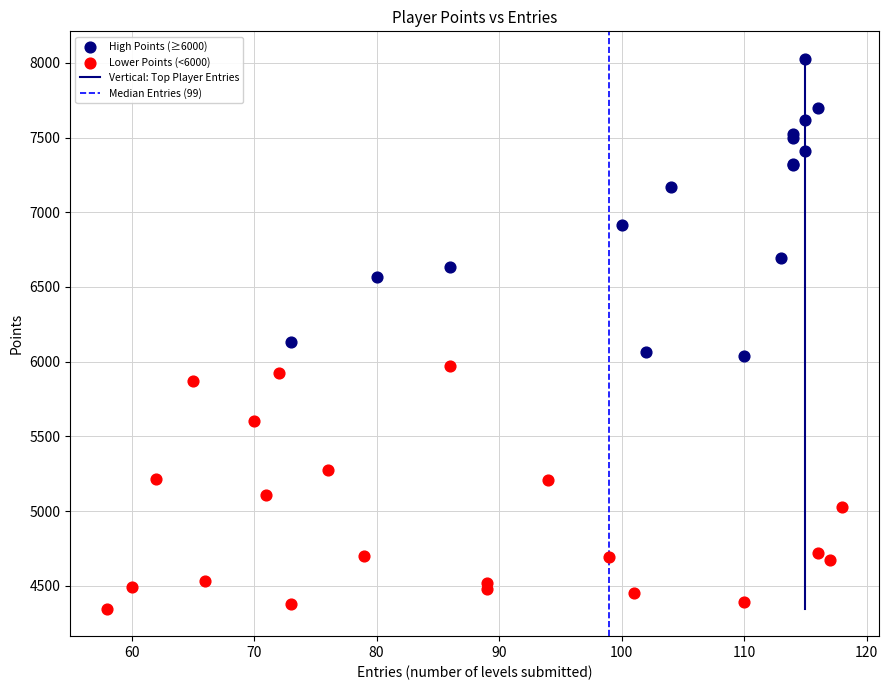

Which series has the widest spread of Y values?

High Points (≥6000)